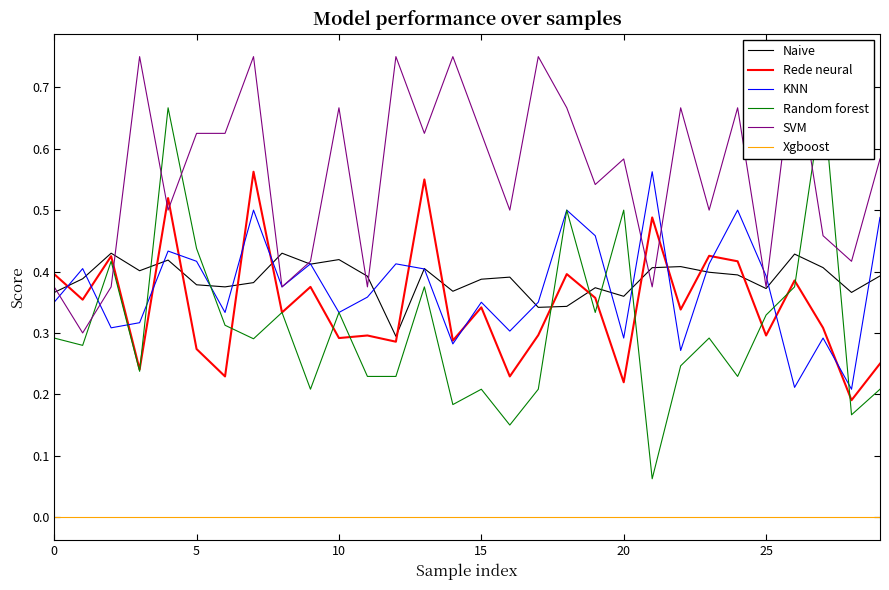

How many categories are shown in the chart?

30